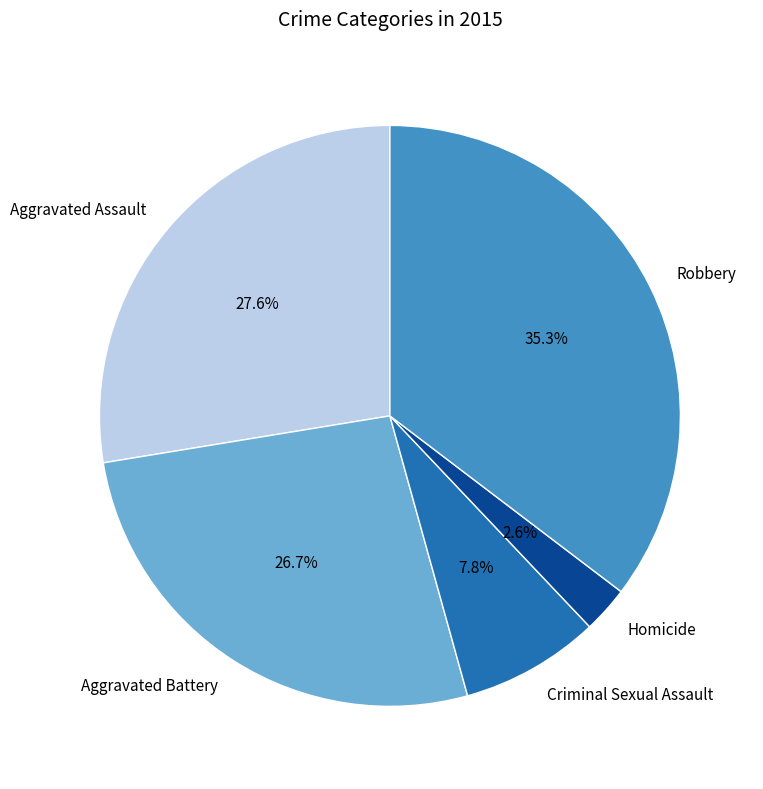

What is the ratio of the value at Aggravated Battery to the value at Aggravated Assault?

1.0